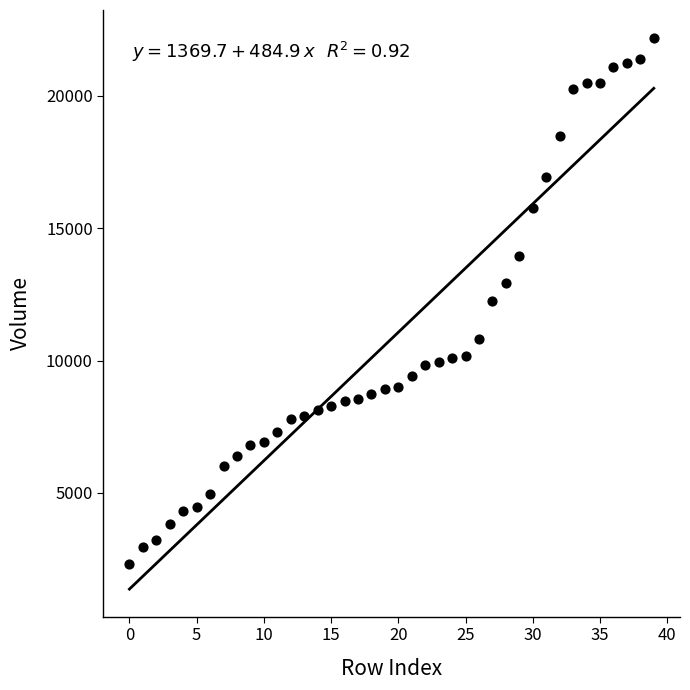

What is the range of Y values (max minus min)?

19876